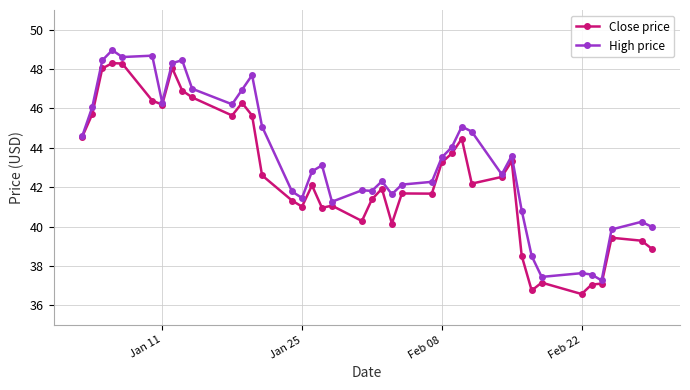

List the series in order of their overall mean, lowest first.

Close price, High price